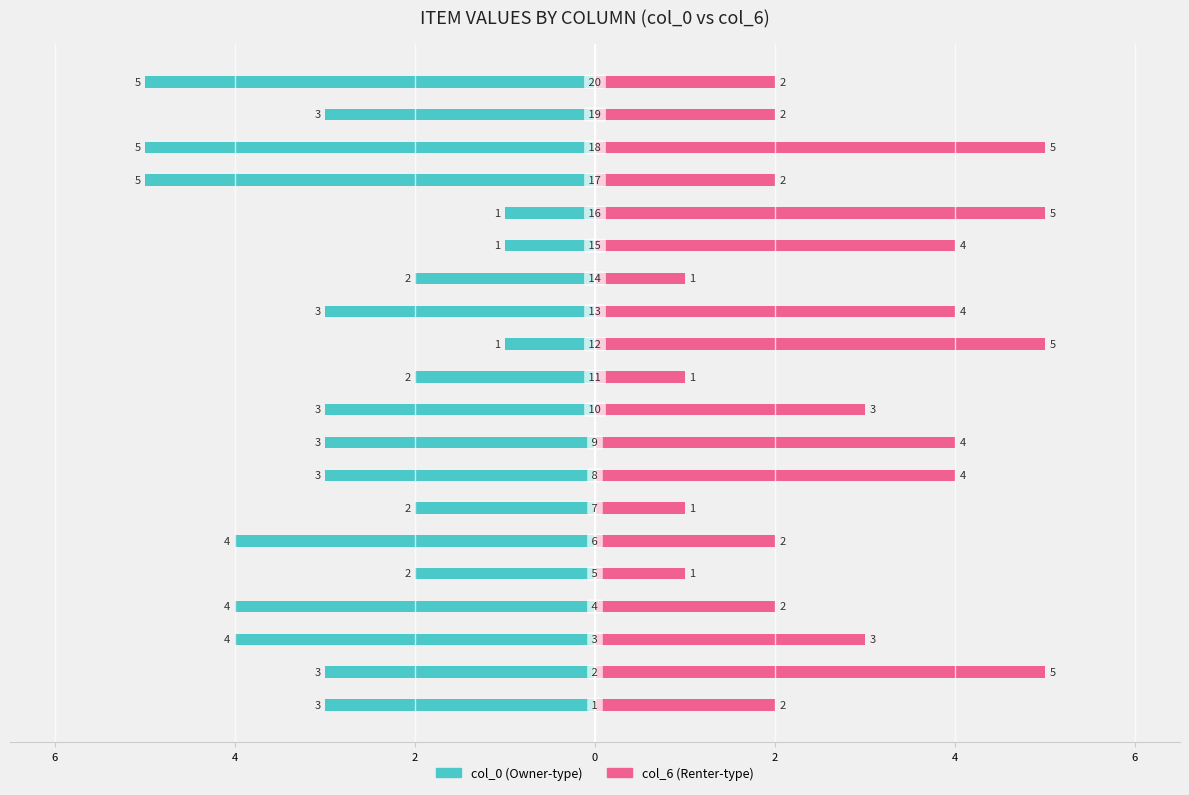

How many distinct data groups are displayed?

2